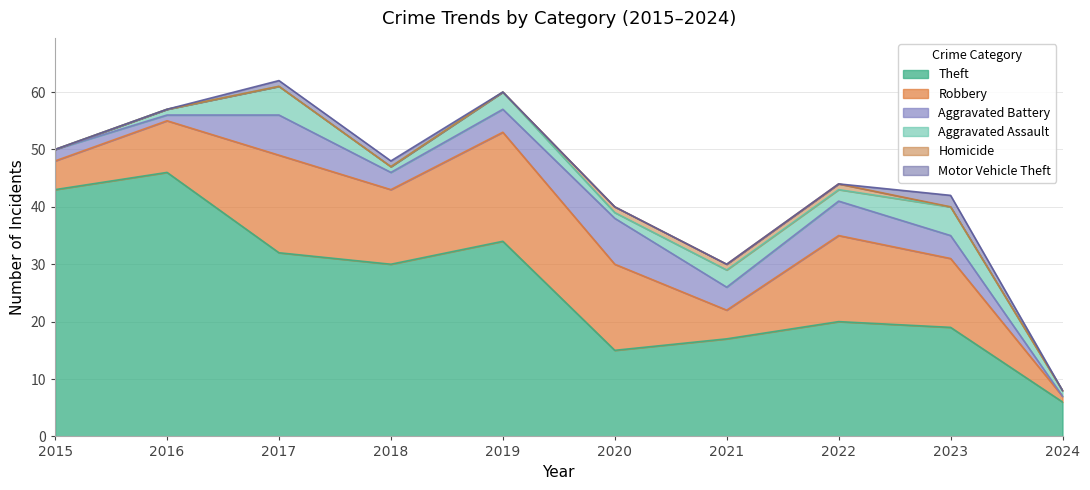

Where is Aggravated Assault nearest to the value 2?

2022